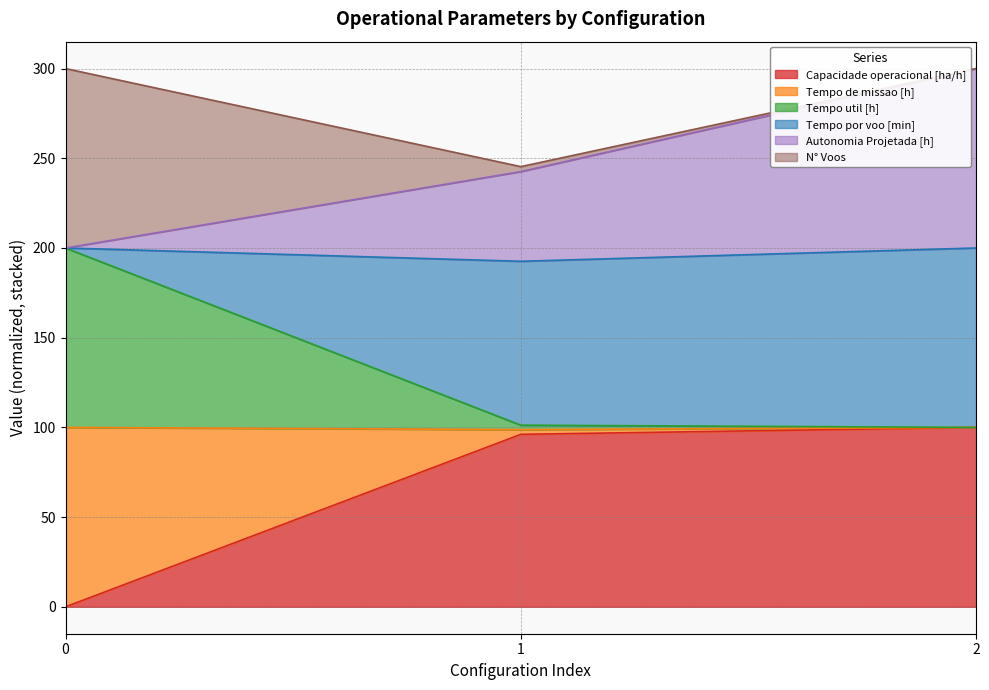

What is the total value across all series at 0?

300.0